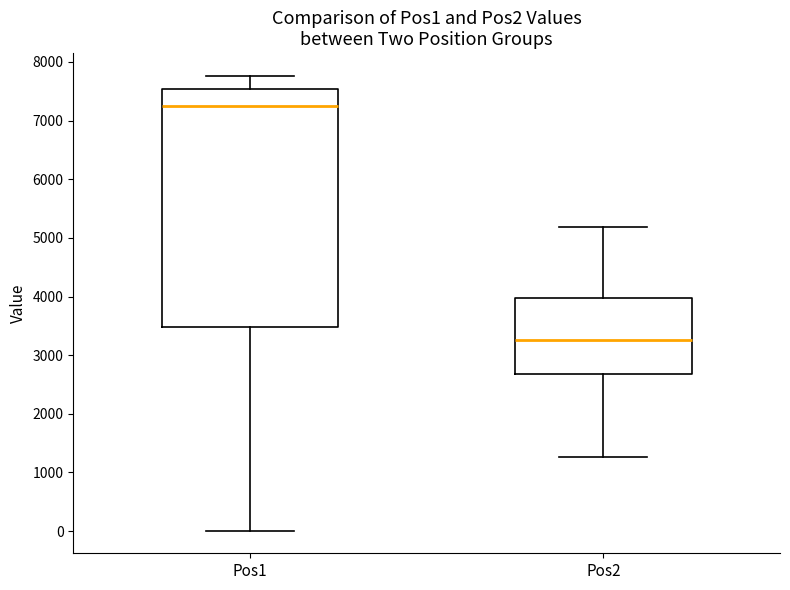

Comparing the boxes themselves (not the whiskers), which one is the tallest?

Pos1